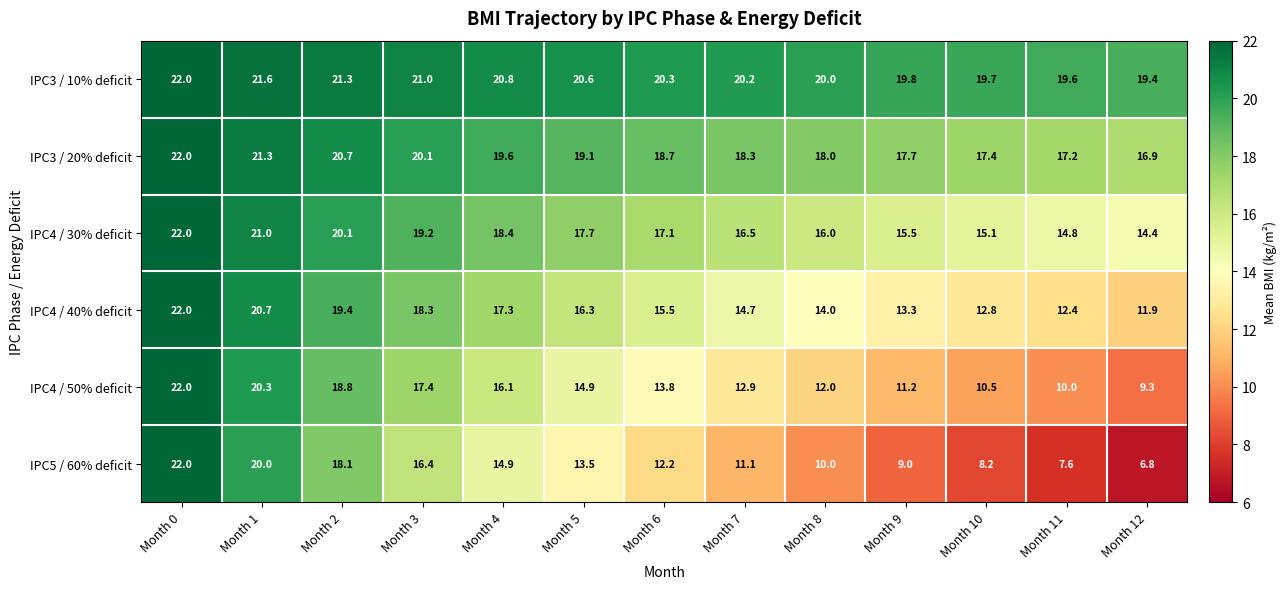

What is the highest value of the IPC4 / 40% deficit series?

22.0